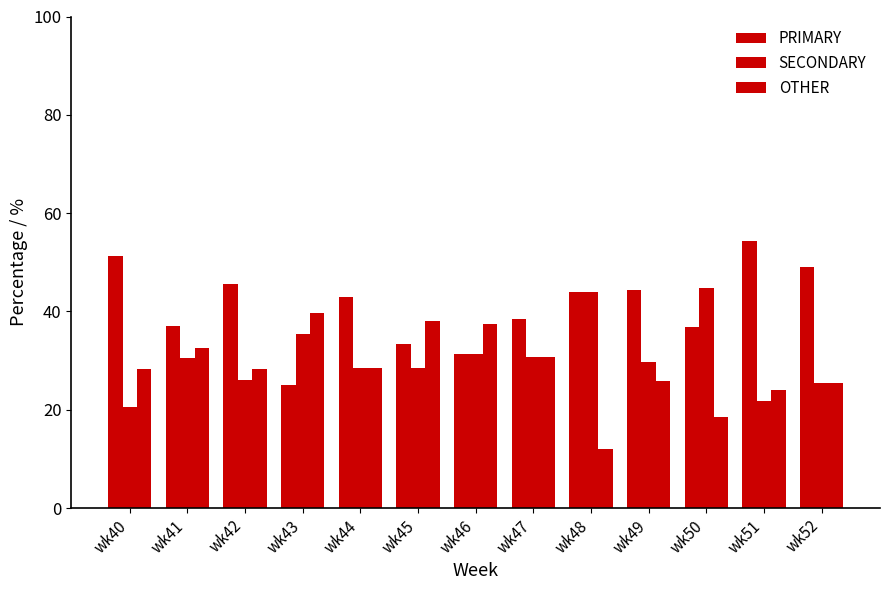

How many bars are there in total?

39